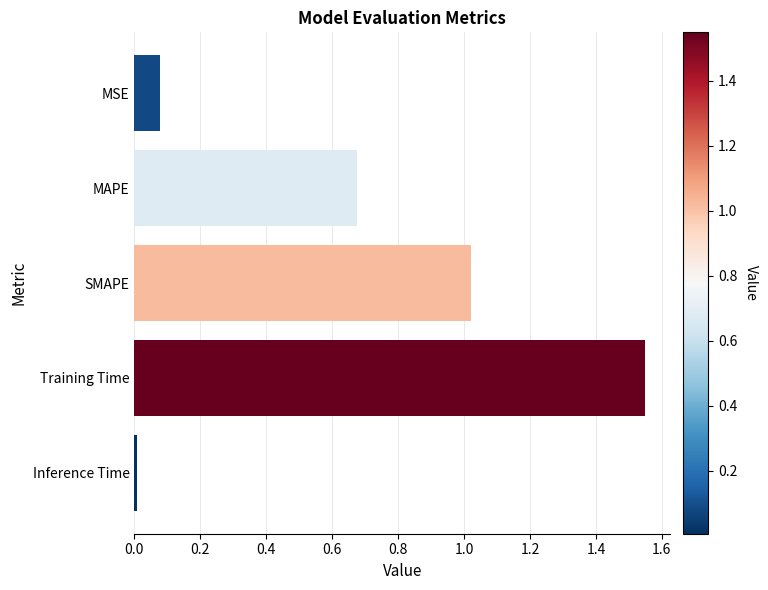

Which label corresponds to the largest value in the chart?

Training Time